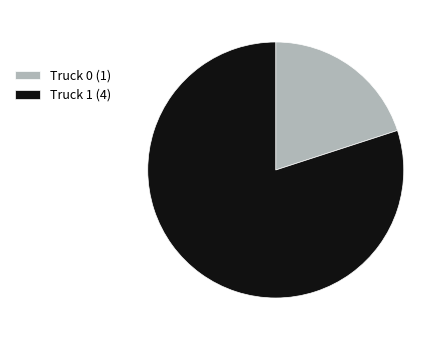

Rank the categories by value from highest to lowest.

Truck 1, Truck 0